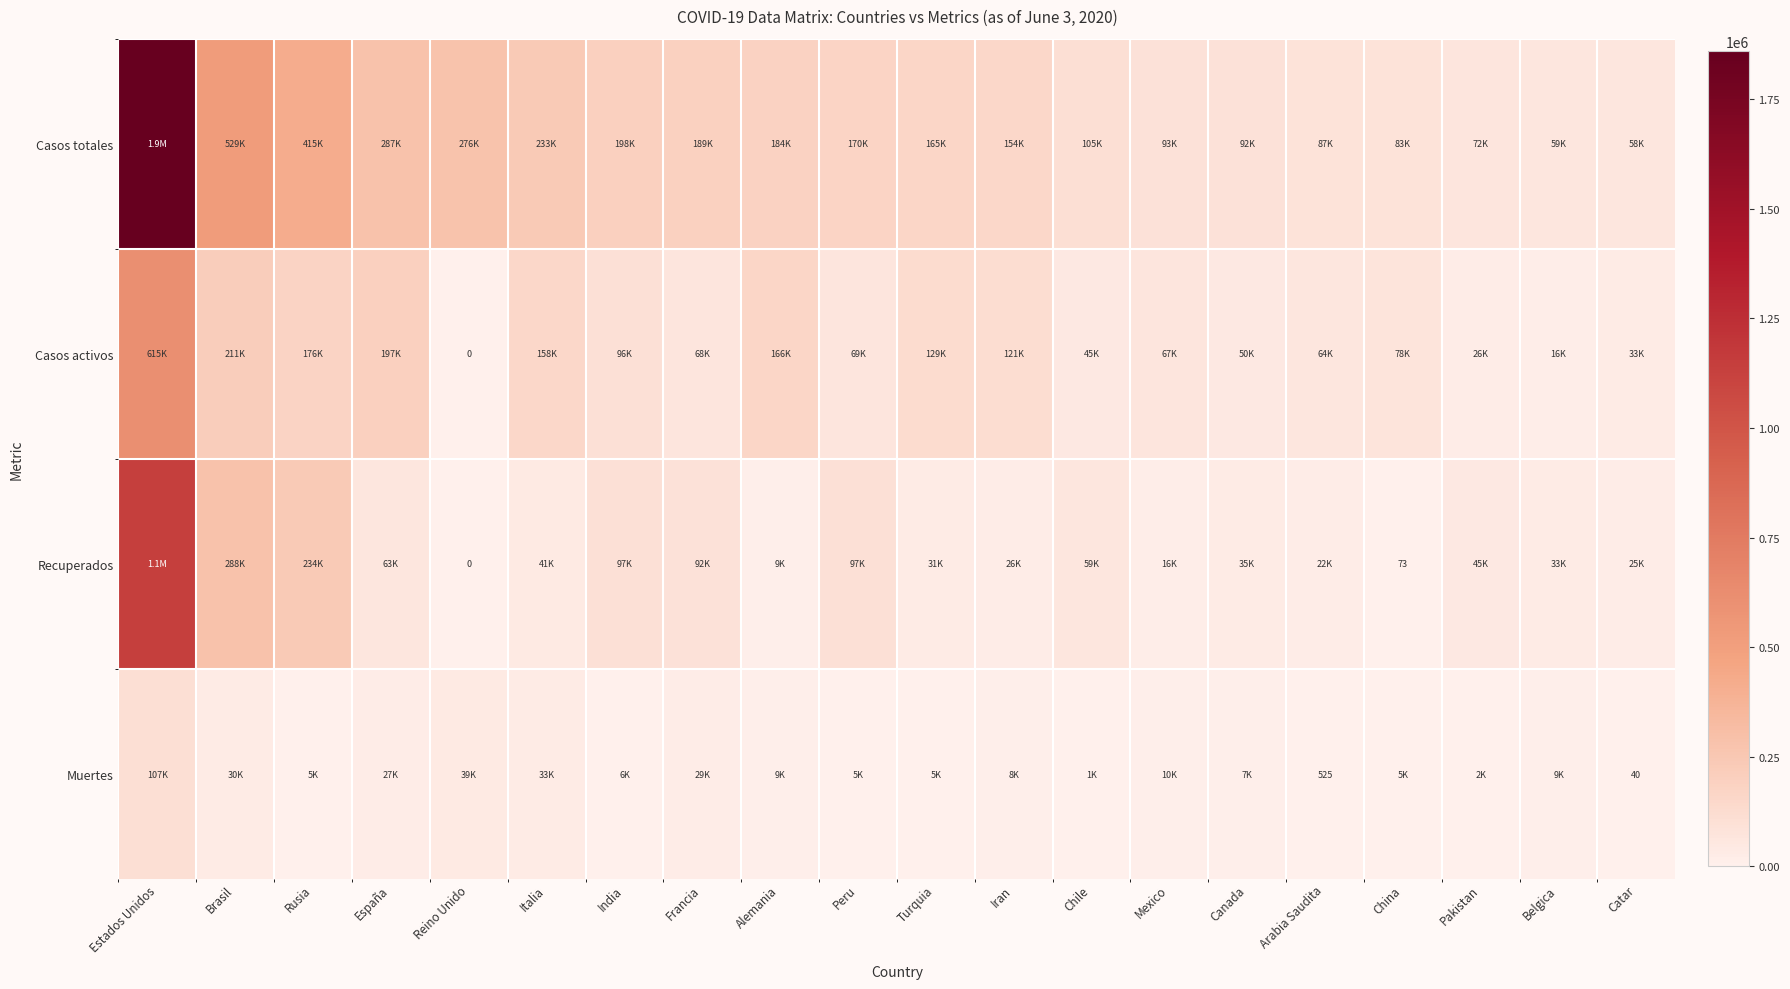

Rank the series at Pakistan from lowest to highest value.

Muertes, Casos activos, Recuperados, Casos totales